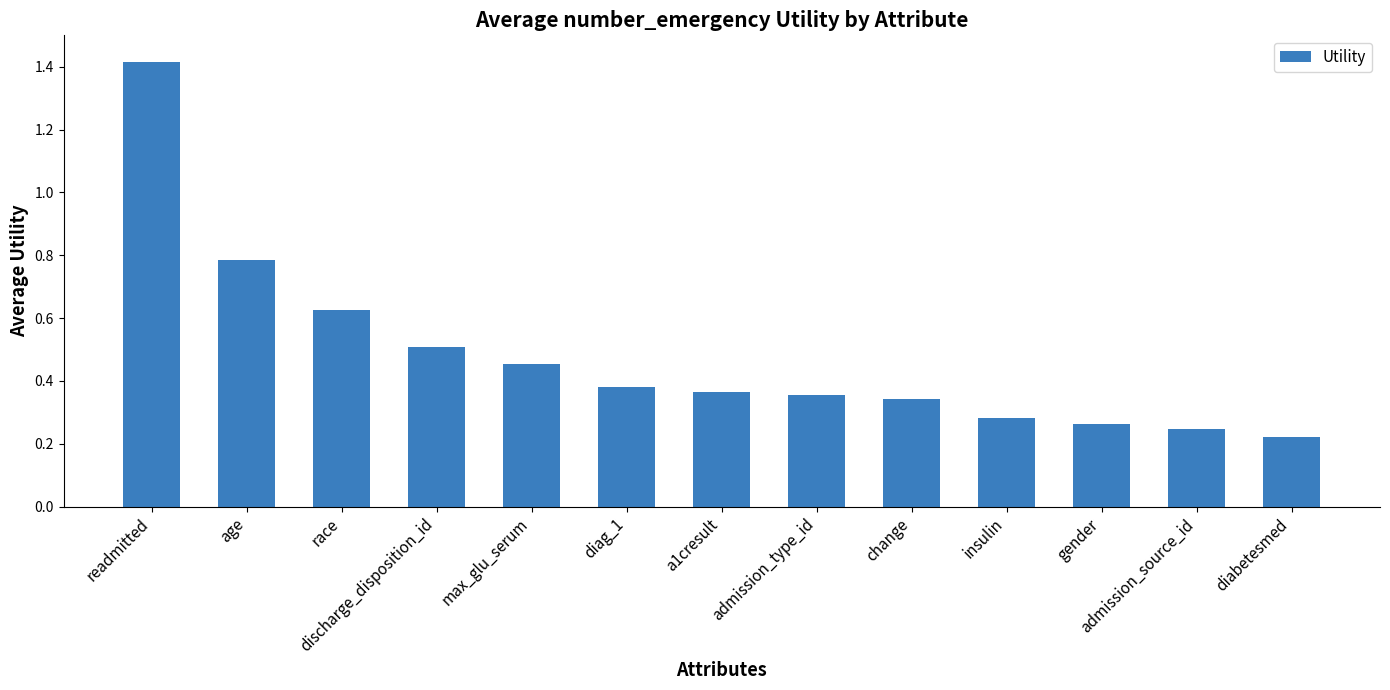

How many bars are there in total?

13